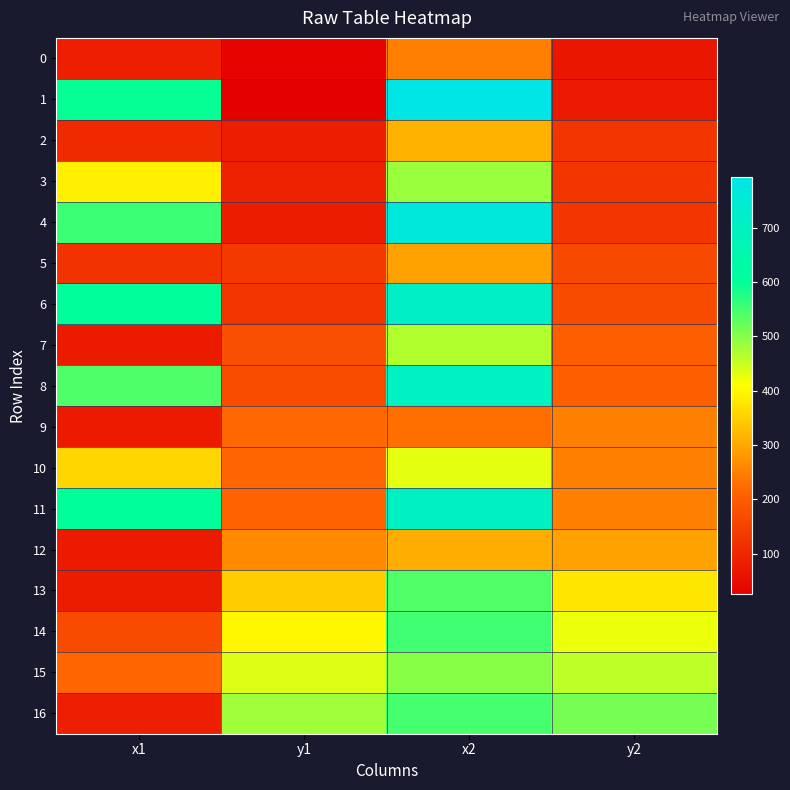

What is the maximum value shown in the chart?

793